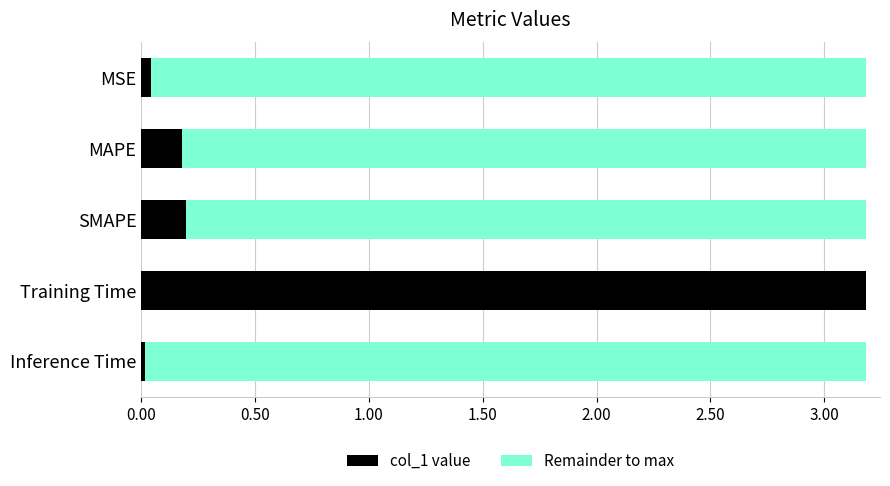

What are all the series names shown in the legend?

col_1 value, Remainder to max